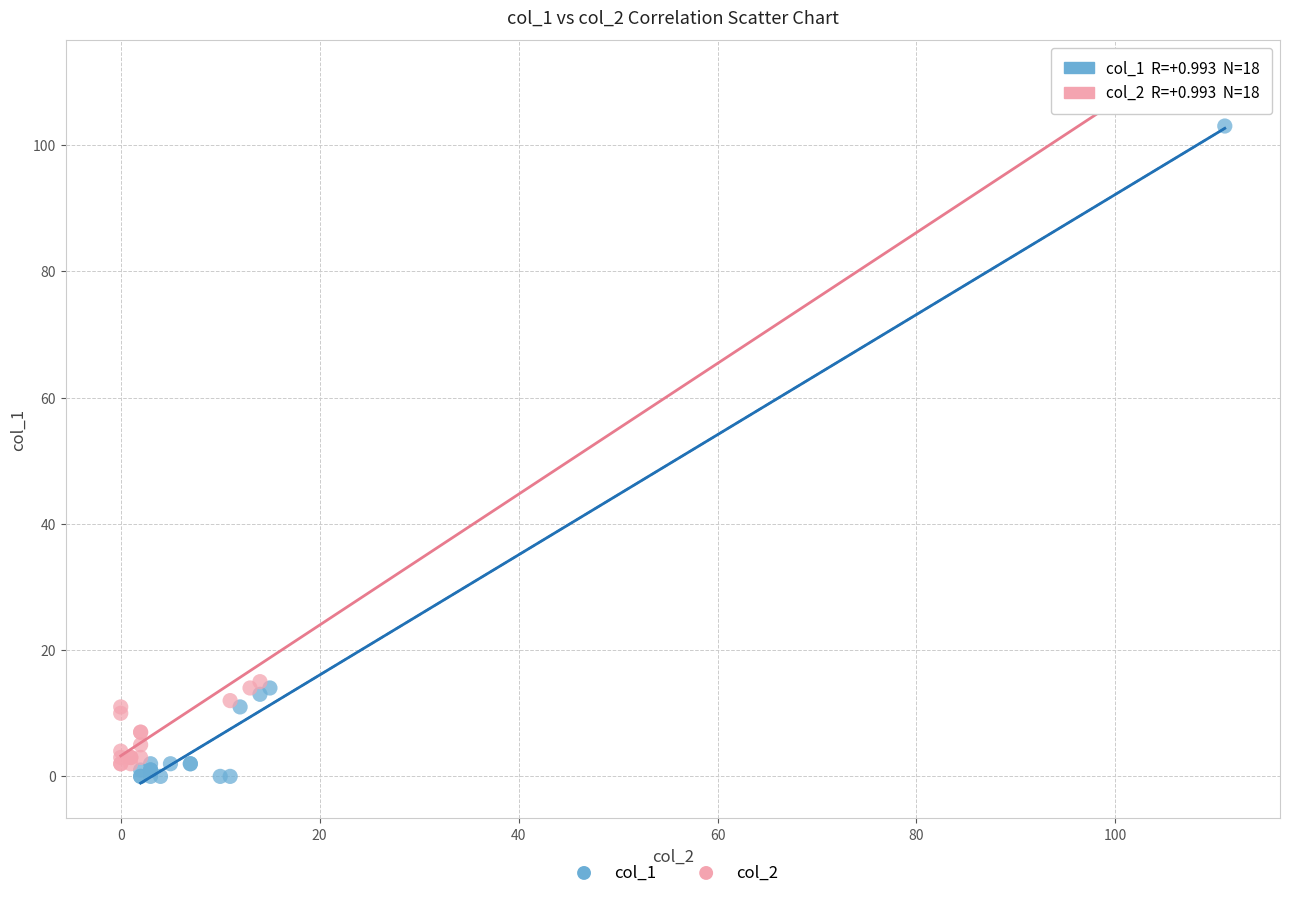

Which series contains the highest Y value?

col_2